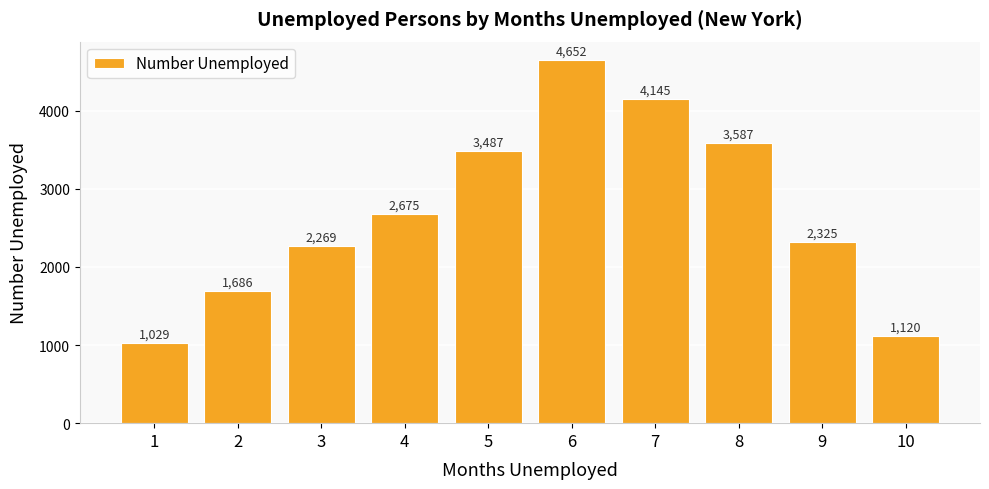

What is the value of the 10th bar from the left?

1120